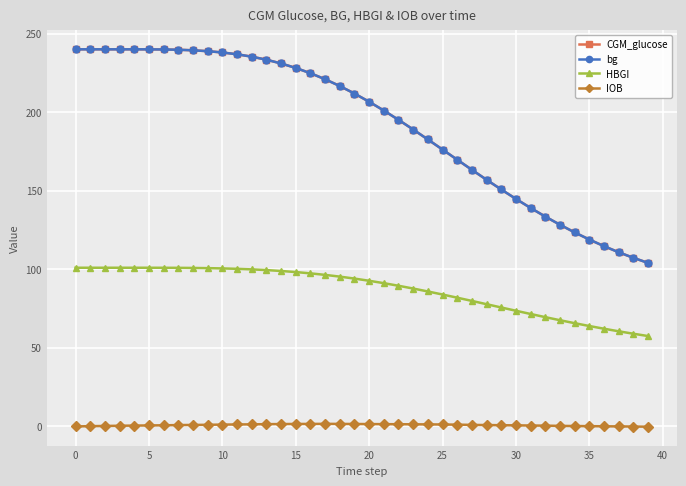

What is the value of the bg point at the 11th from the left?

238.0